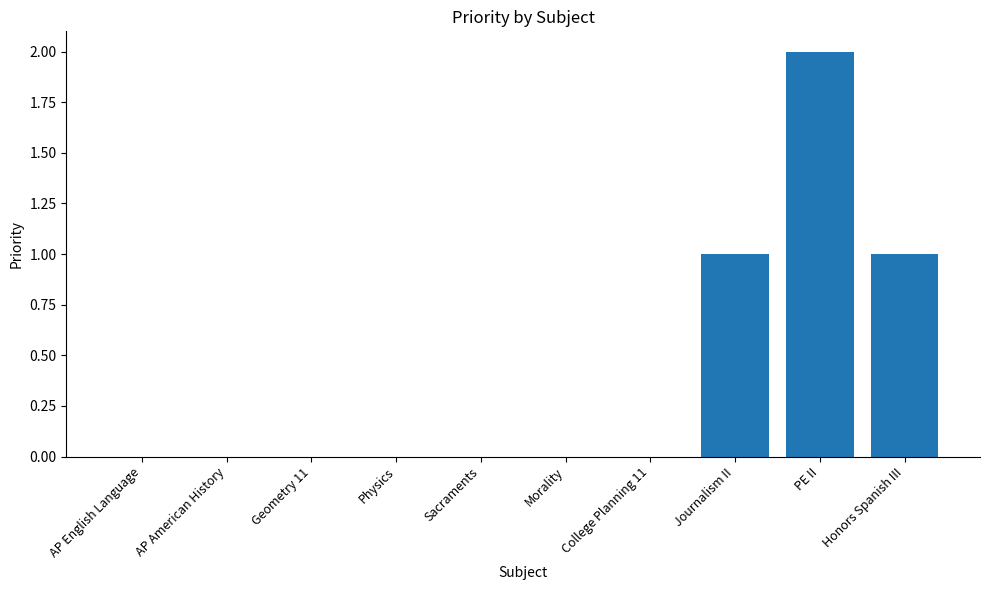

Which has a higher value, PE II or Honors Spanish III?

PE II